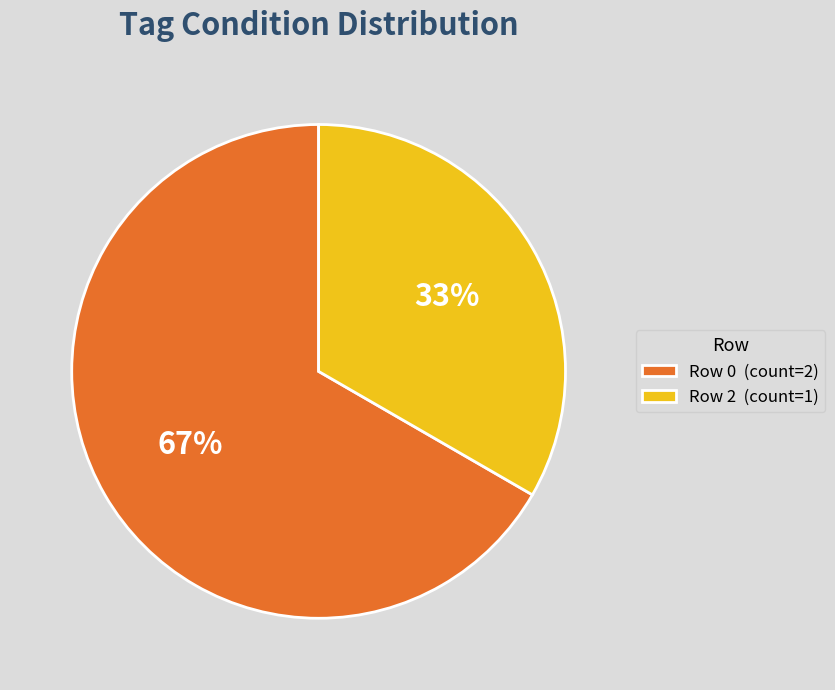

Combined, do Row 2 (count=1) and Row 0 (count=2) account for over 50%?

Yes